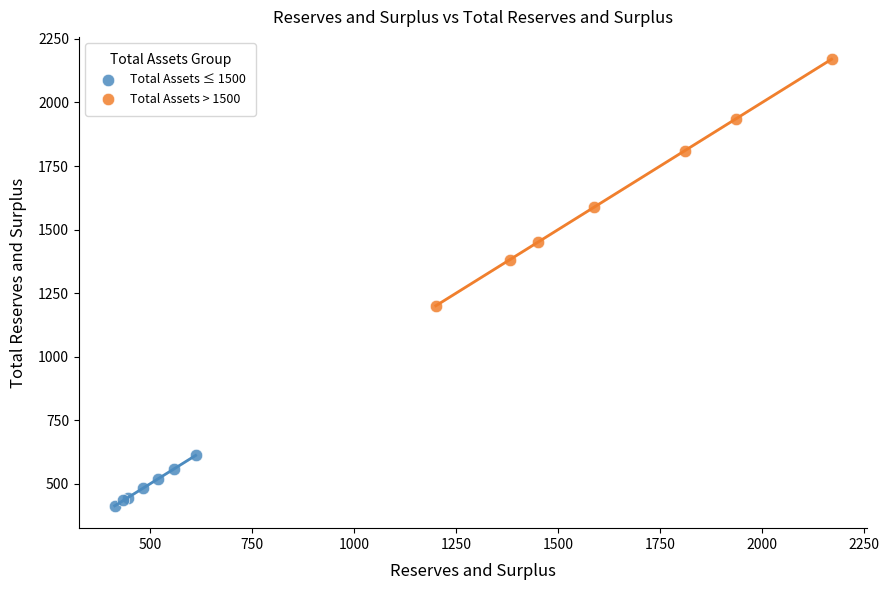

Which series reaches the minimum Y coordinate?

Total Assets ≤ 1500